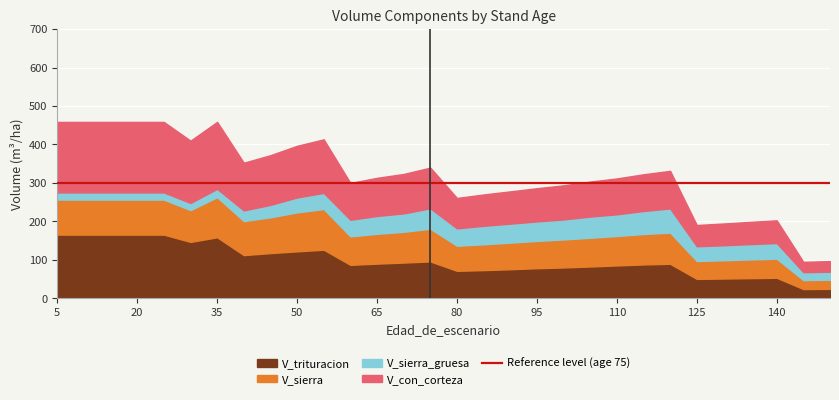

Rank the series by their maximum value, from lowest to highest.

V_sierra_gruesa, V_sierra, V_trituracion, V_con_corteza